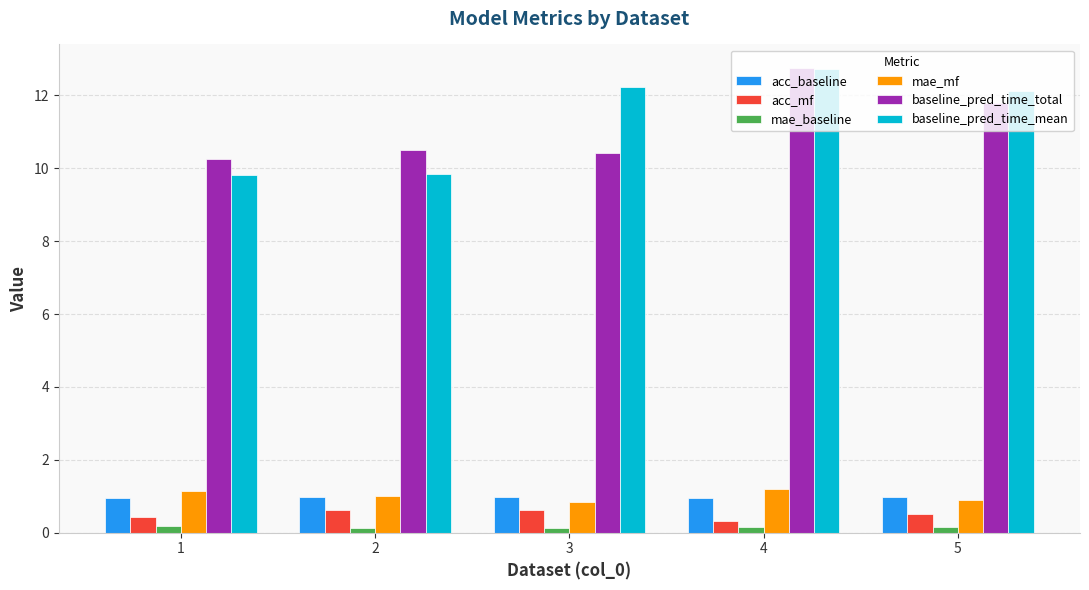

At how many categories does at least one series exceed 8?

5